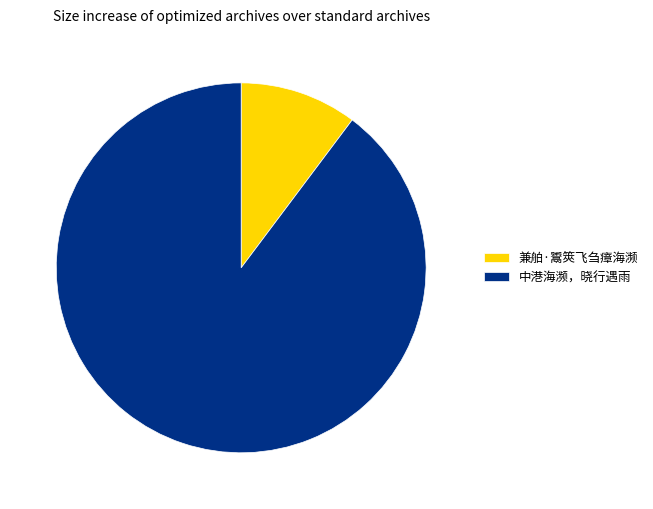

How many segments does this pie chart have?

2